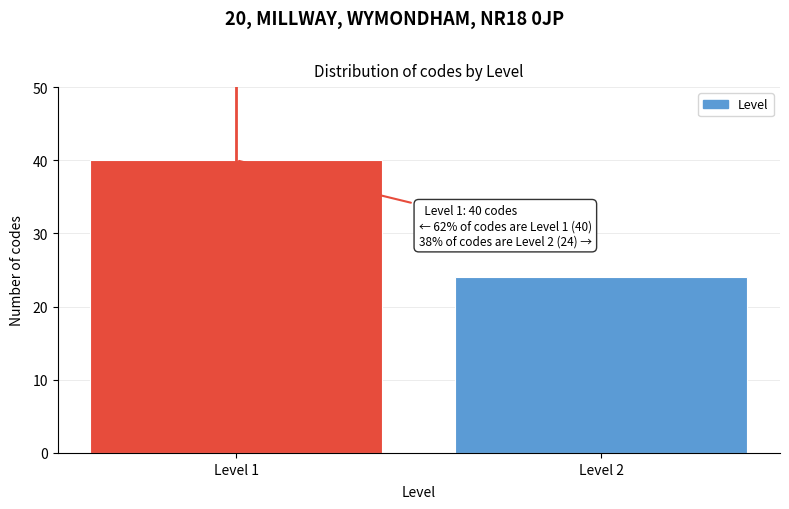

Reading left to right, what are all the values shown in this chart?

Level 1=40	Level 2=24